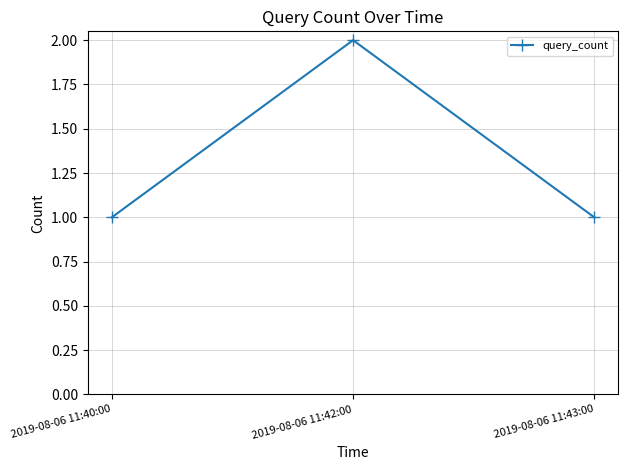

What is the maximum value shown in the chart?

2